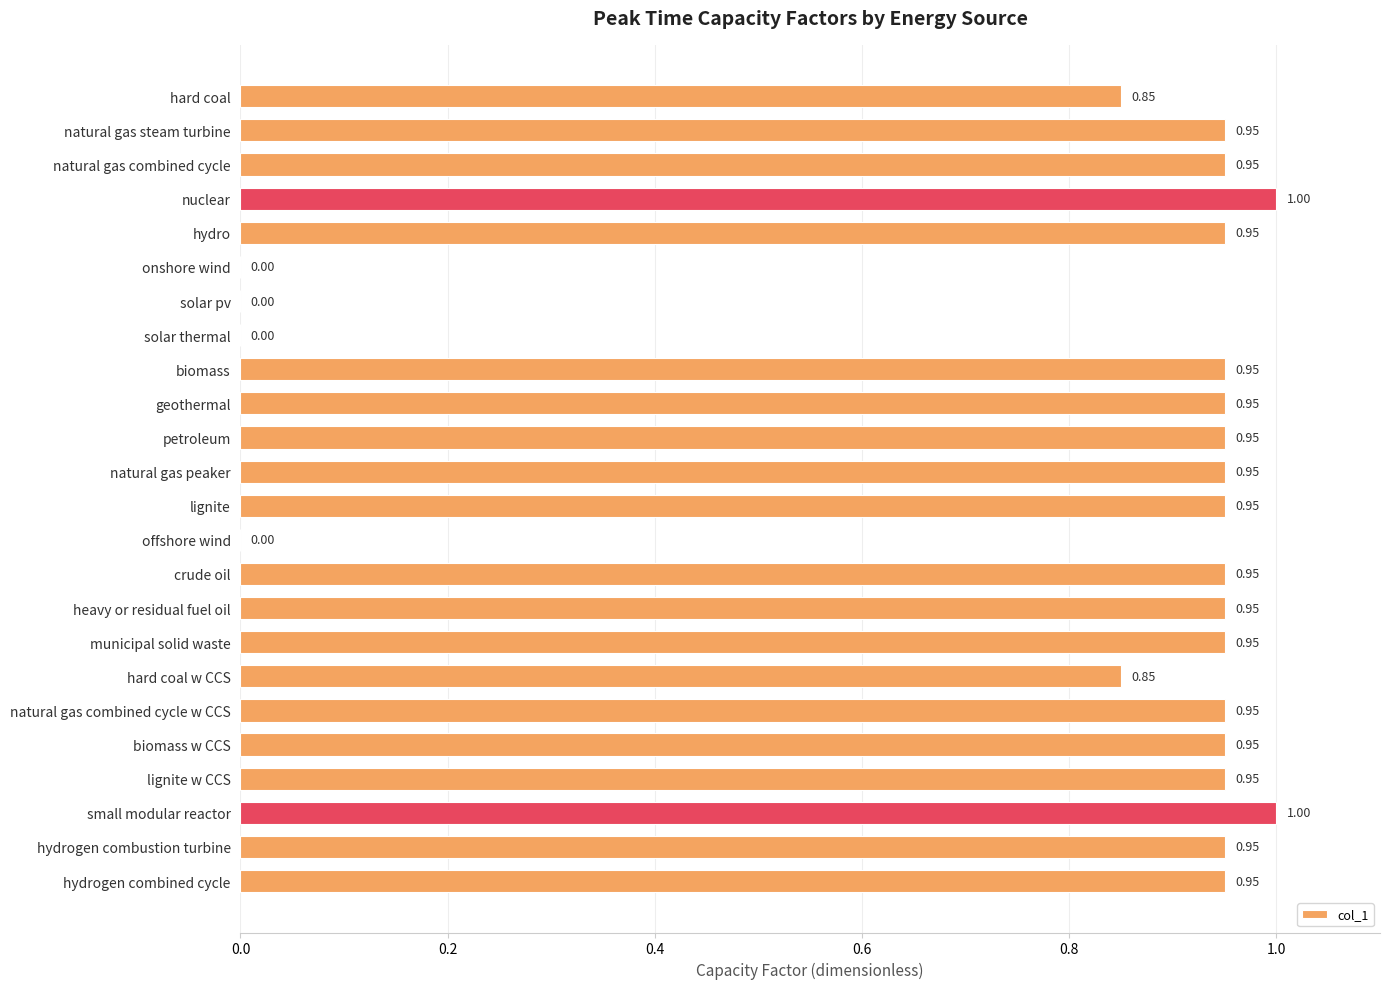

What is the sum of all values?

18.9